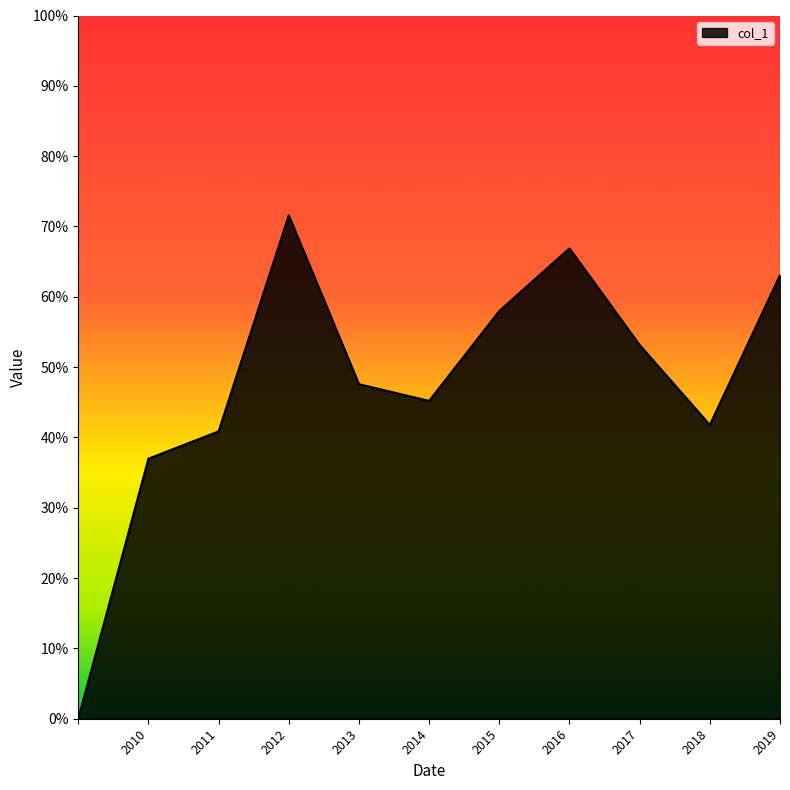

What is the maximum value shown in the chart?

0.7